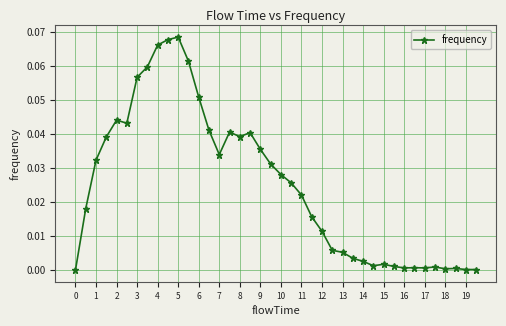

True or false: the data has more than 1 interior local peaks.

True